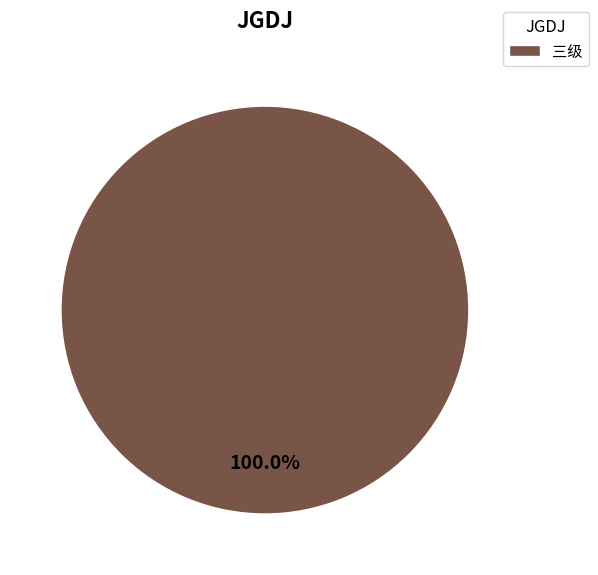

How many segments does this pie chart have?

1